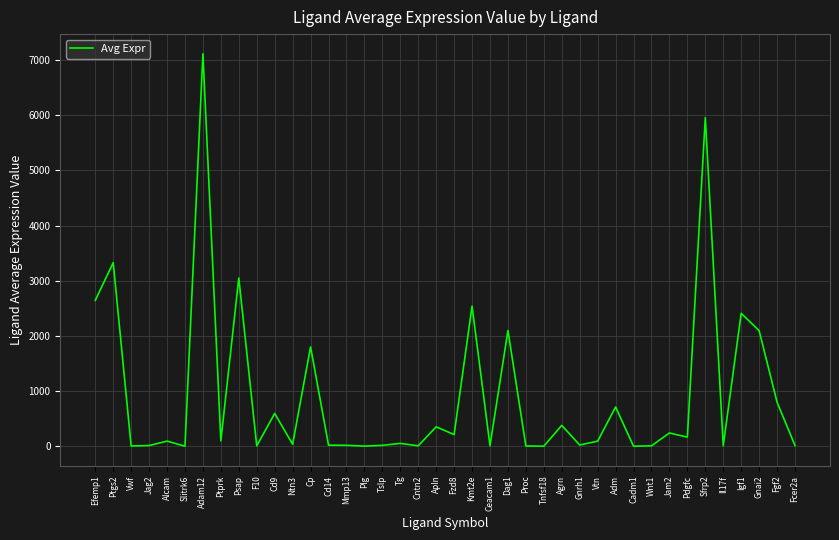

Which category has the highest value across all series?

Adam12